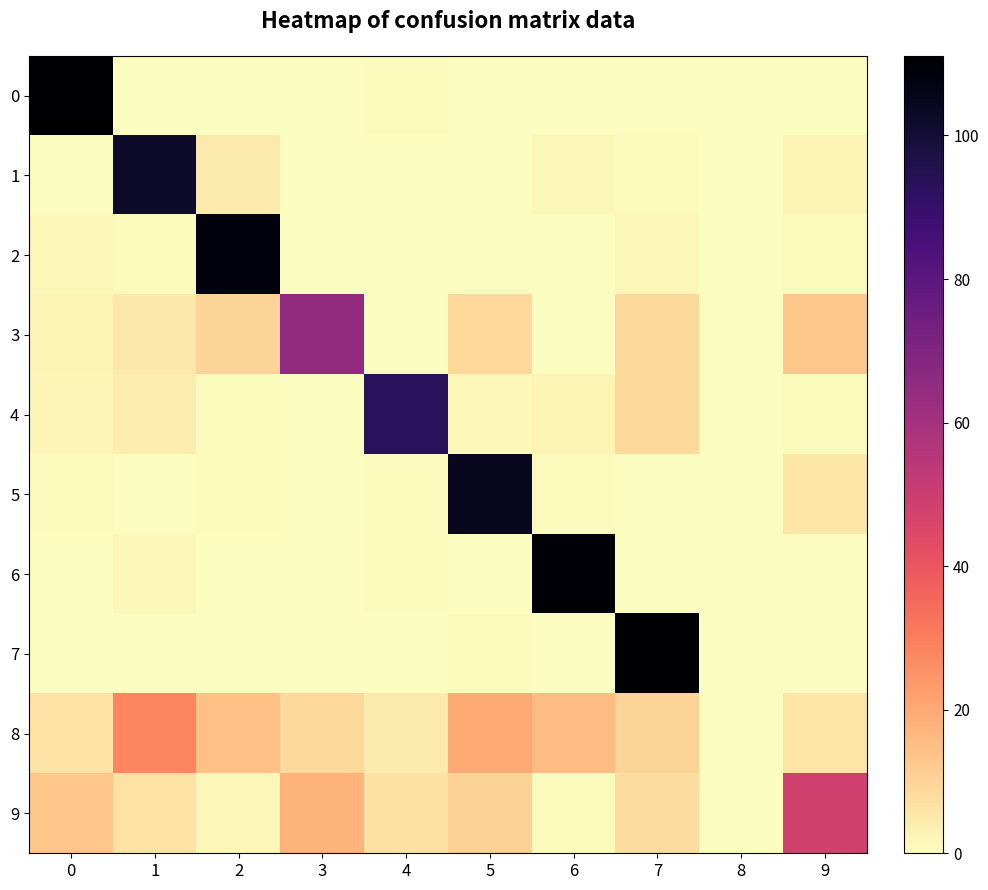

At which category is the sum across all series the highest?

1